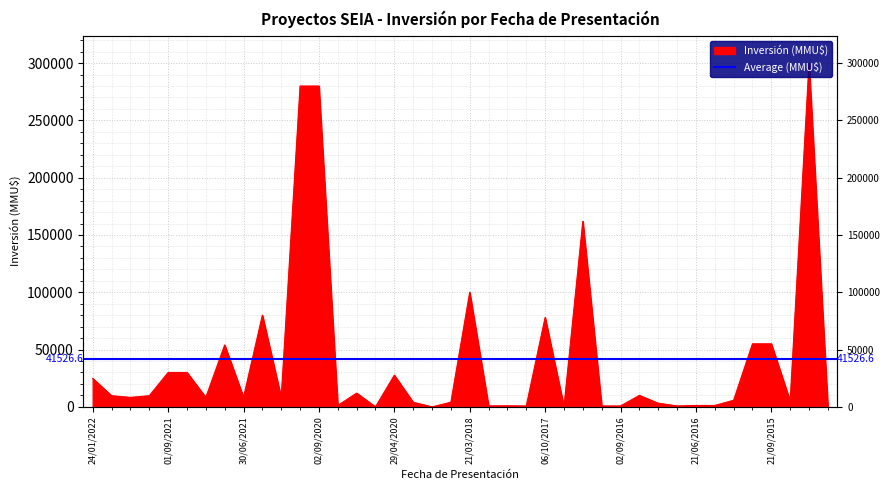

True or false: the data shows 222524 at 27/04/2017.

False